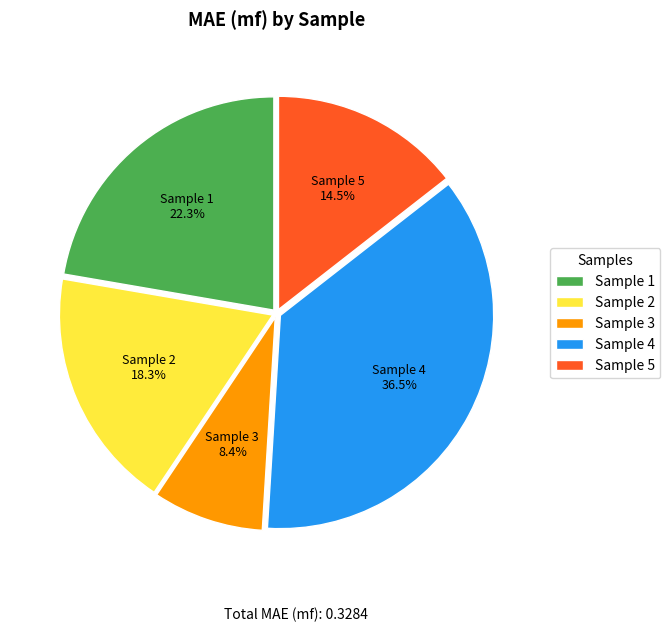

To the nearest percent, what is the average slice percentage?

20%